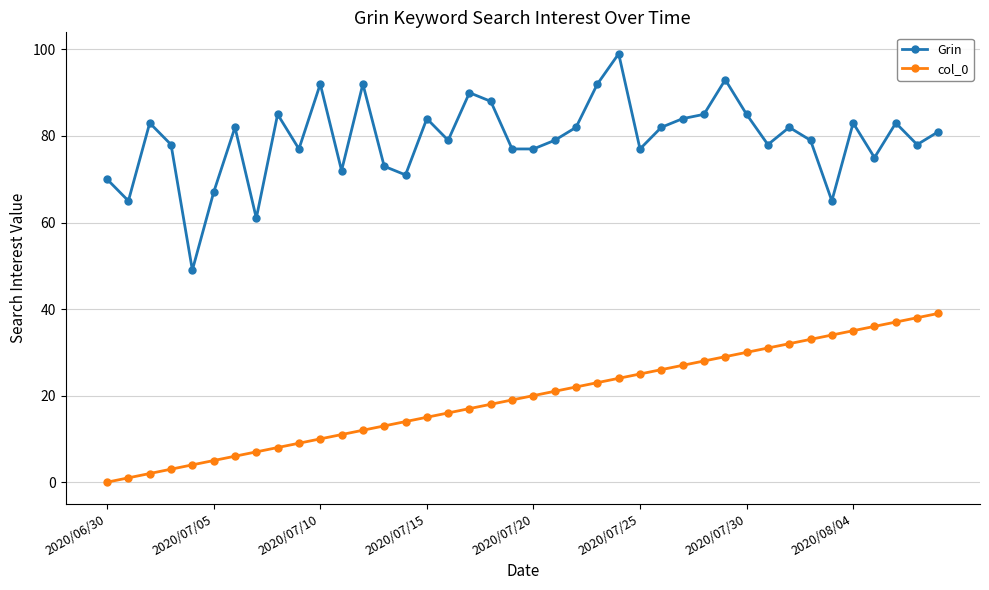

How many values in the col_0 series are below 20?

20